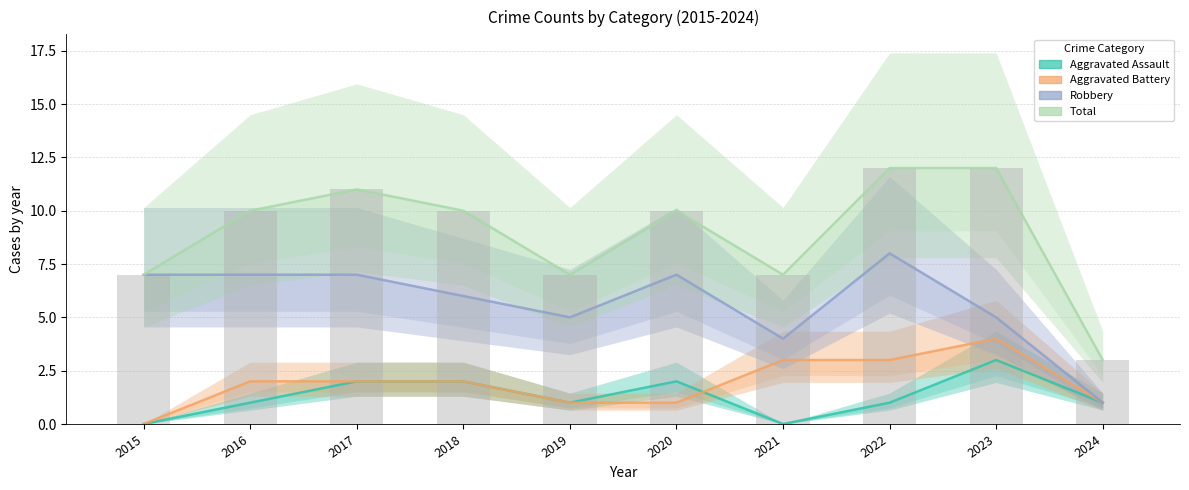

Reading left to right, list all the values displayed in this chart.

Aggravated Assault: 2015=0	2016=1	2017=2	2018=2	2019=1	2020=2	2021=0	2022=1	2023=3	2024=1
Aggravated Battery: 2015=0	2016=2	2017=2	2018=2	2019=1	2020=1	2021=3	2022=3	2023=4	2024=1
Robbery: 2015=7	2016=7	2017=7	2018=6	2019=5	2020=7	2021=4	2022=8	2023=5	2024=1
Total: 2015=7	2016=10	2017=11	2018=10	2019=7	2020=10	2021=7	2022=12	2023=12	2024=3